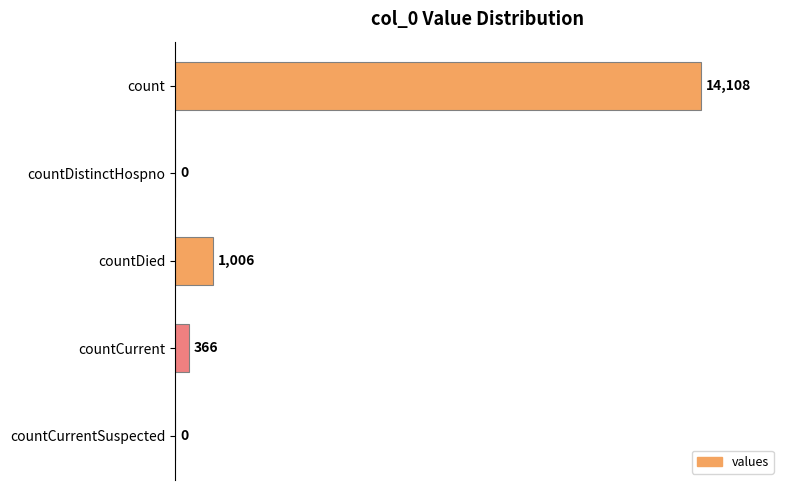

What is the approximate value at count, to the nearest 10?

14110